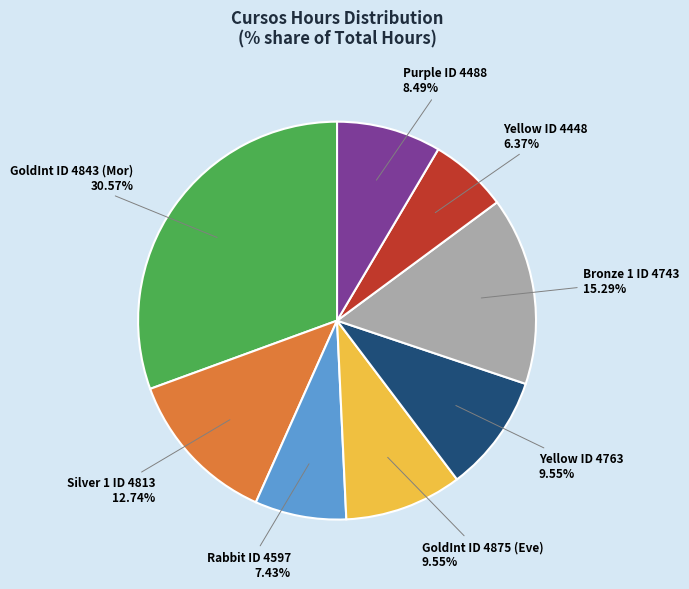

Which slice is the smallest?

Yellow ID 4448